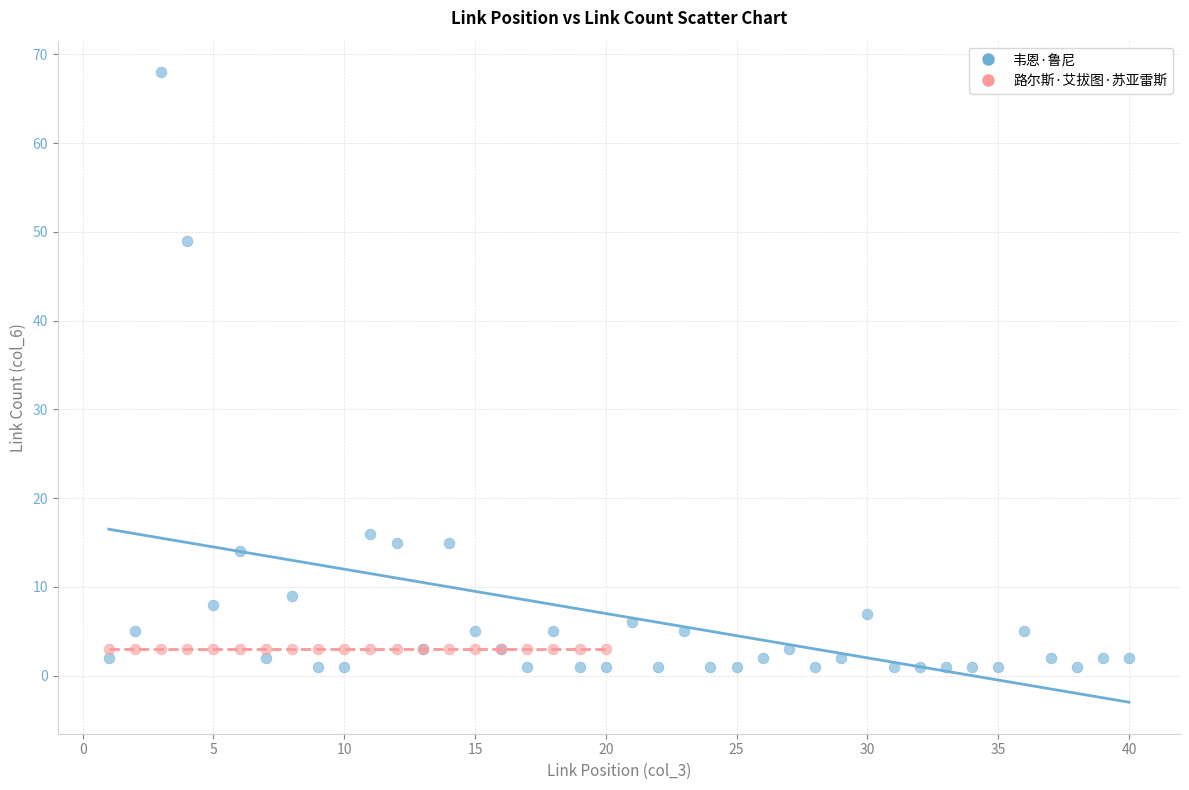

Which series reaches the maximum Y coordinate?

韦恩·鲁尼